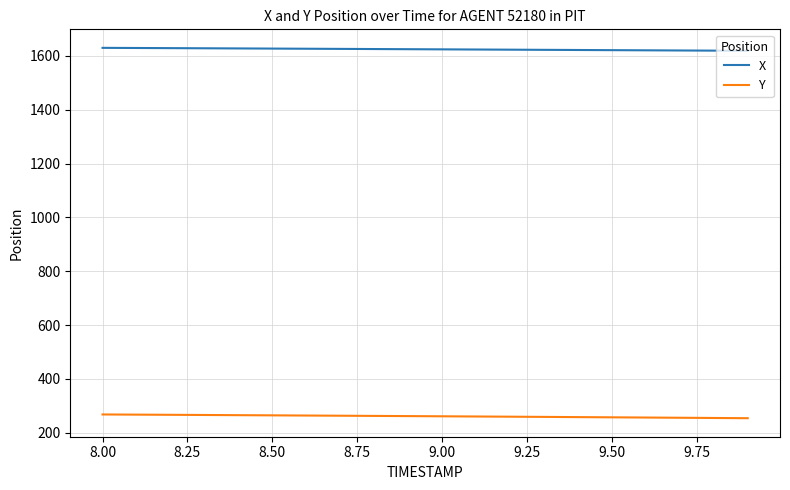

True or false: Y and X intersect in this chart.

False